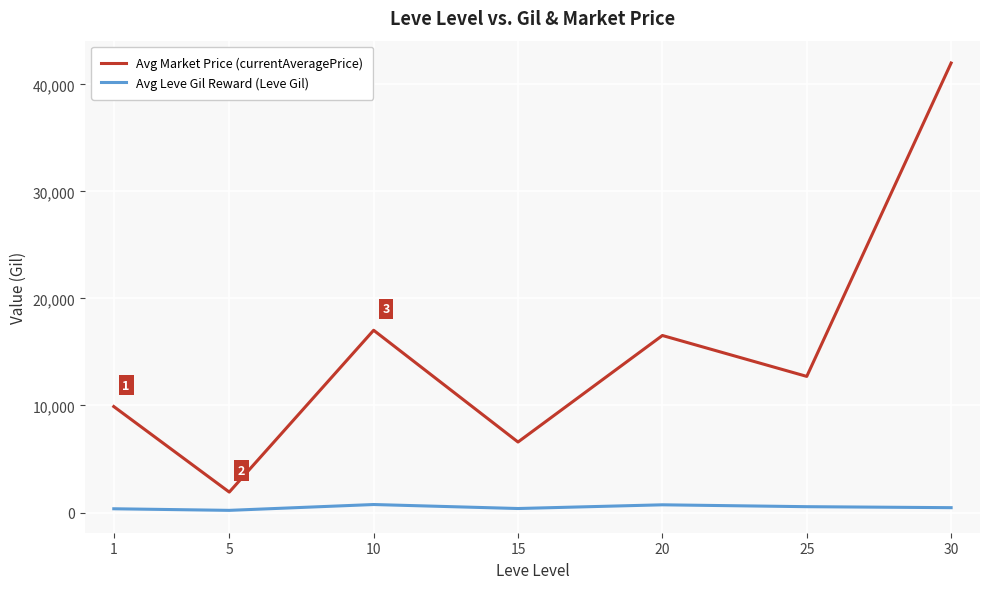

Is the value of Avg Market Price (currentAveragePrice) at 10 greater than the value of Avg Leve Gil Reward (Leve Gil) at 15?

Yes